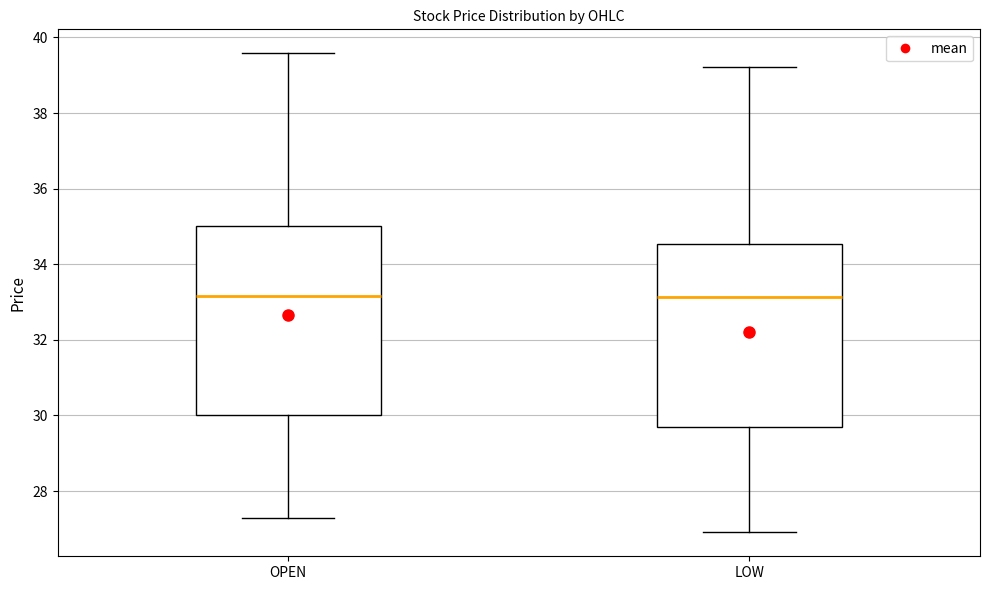

Reading left to right, read every box against the y-axis: the position of its median line, the range the box covers, and the ends of its whiskers. The values are not printed on the chart, so give them approximately, as read against the axis.

OPEN: median 33.2, box 30.0 to 35.0, whiskers 27.2 to 39.6
LOW: median 33.2, box 29.8 to 34.6, whiskers 27.0 to 39.2